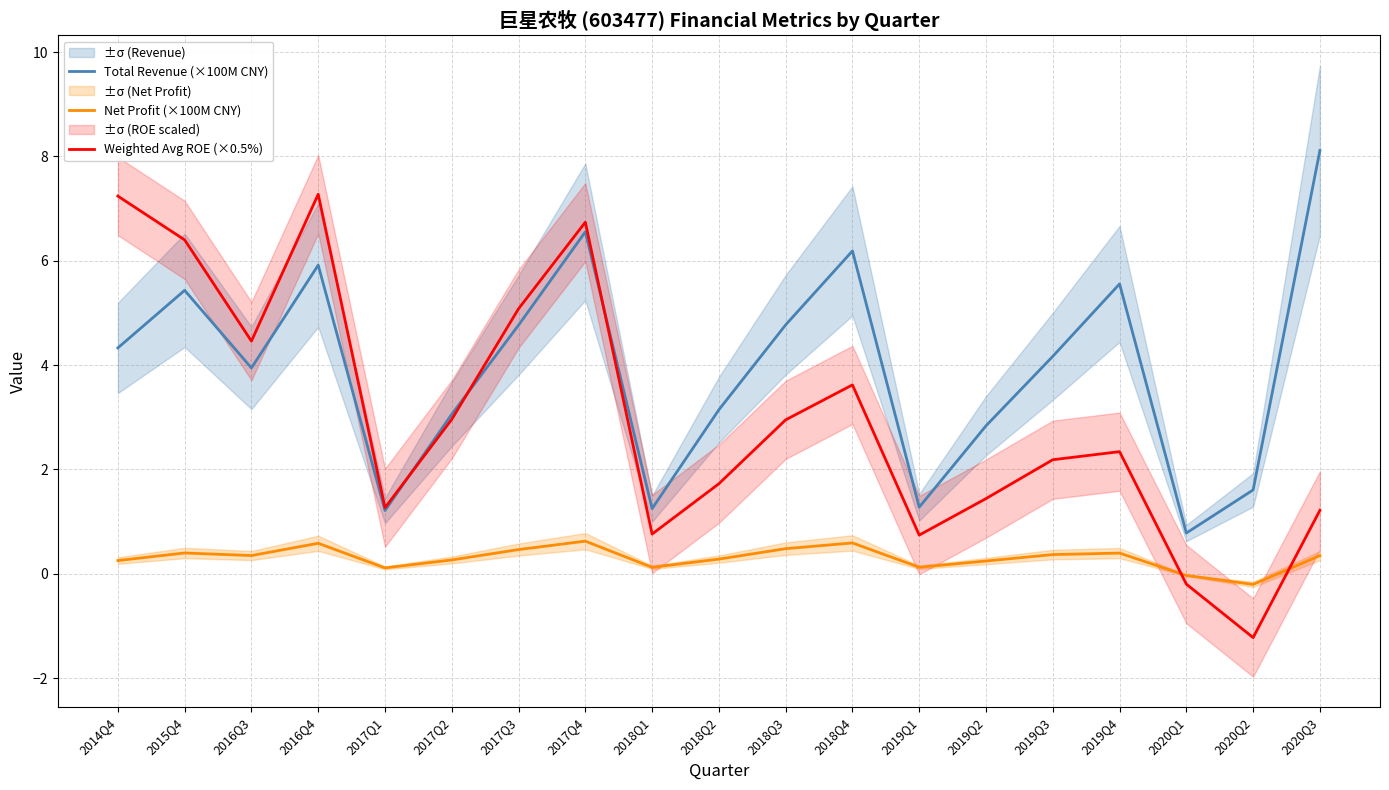

What are all the series names shown in the legend?

Total Revenue (×100M CNY), Net Profit (×100M CNY), Weighted Avg ROE (×0.5%)